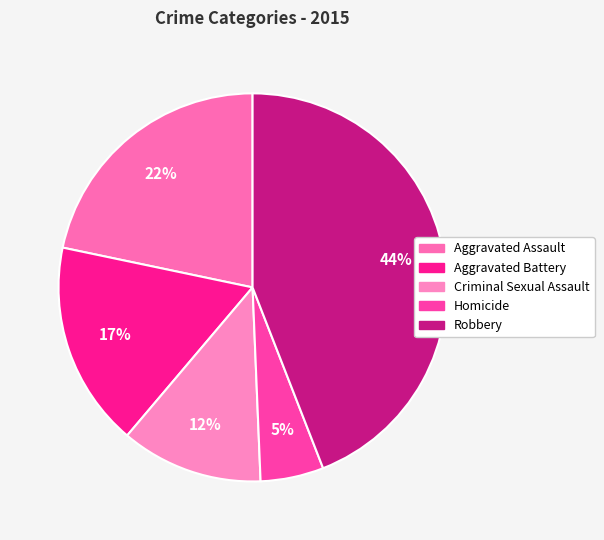

Is it true that Aggravated Assault is 22% of the pie?

True